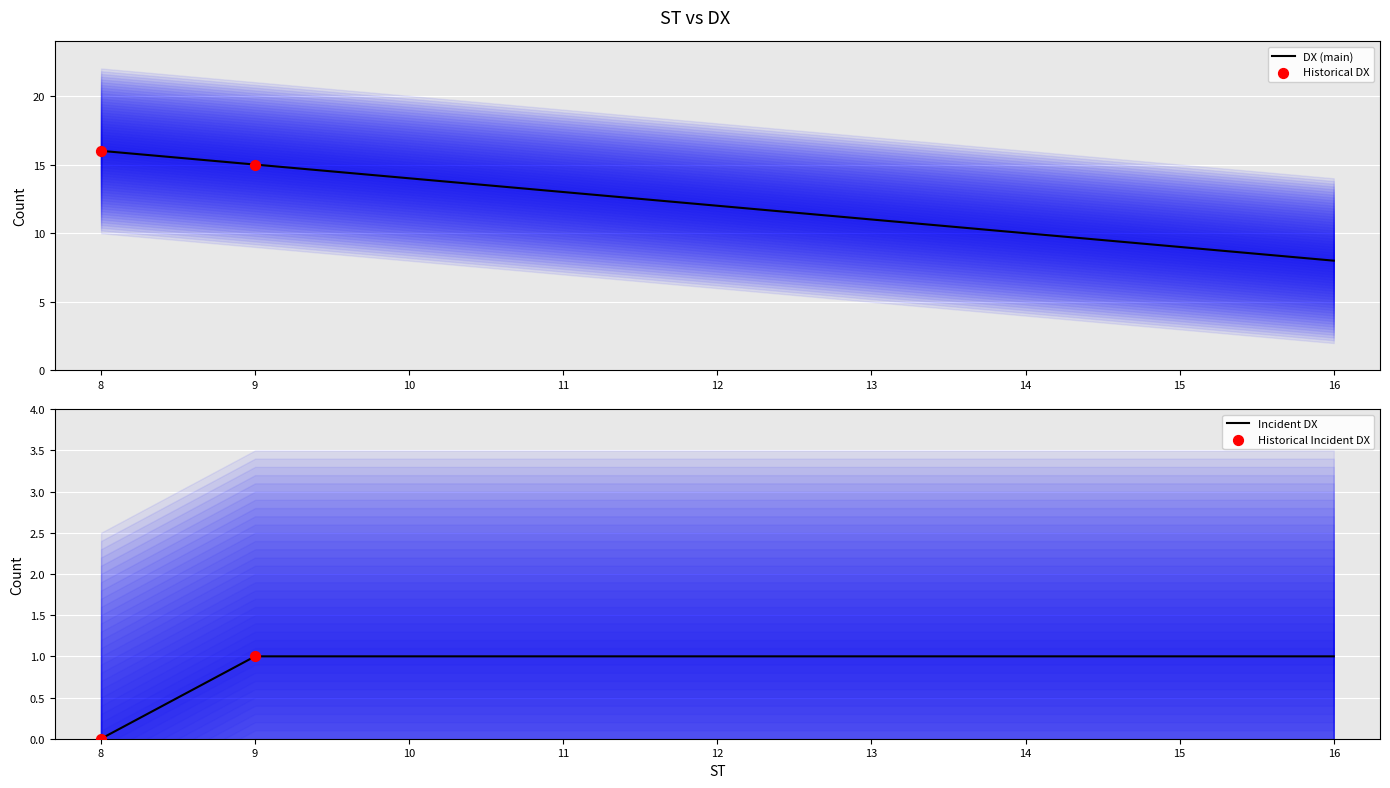

Between 11 and 14, which is larger?

11